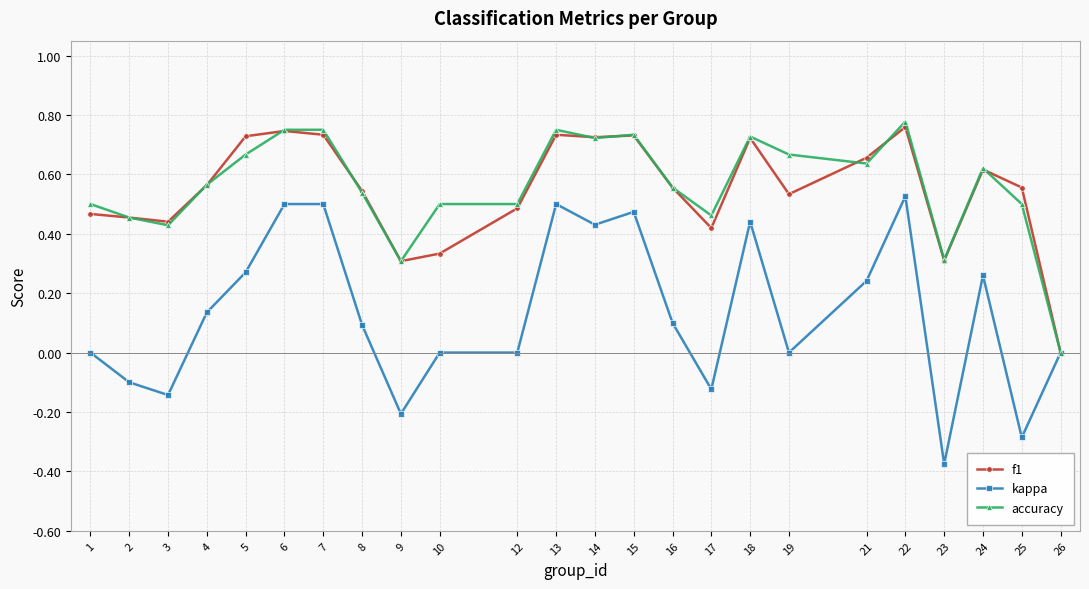

Is the value of f1 at 12 greater than the value of accuracy at 5?

No